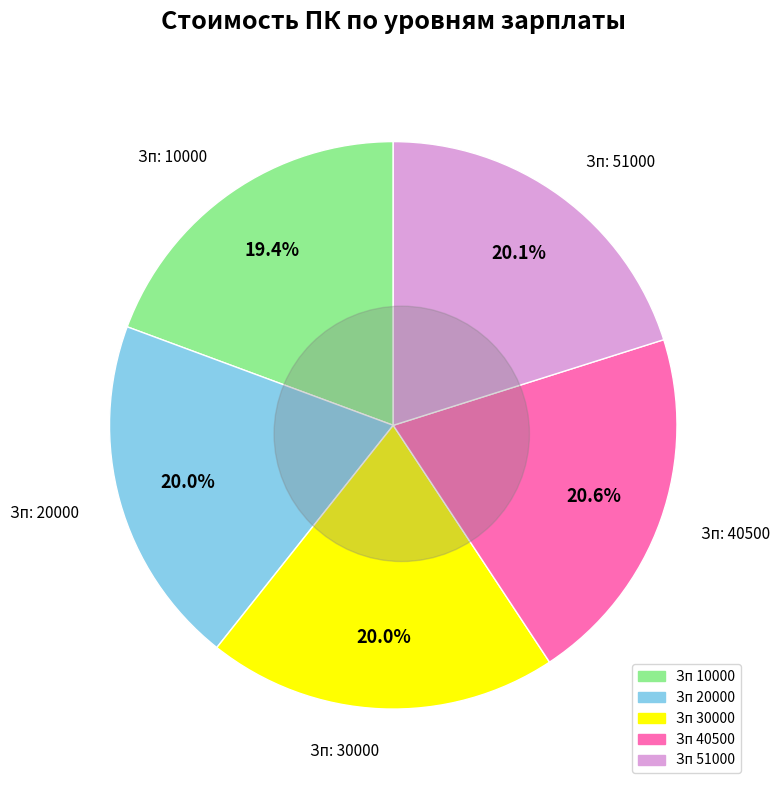

What is the smallest slice in the pie chart?

10000